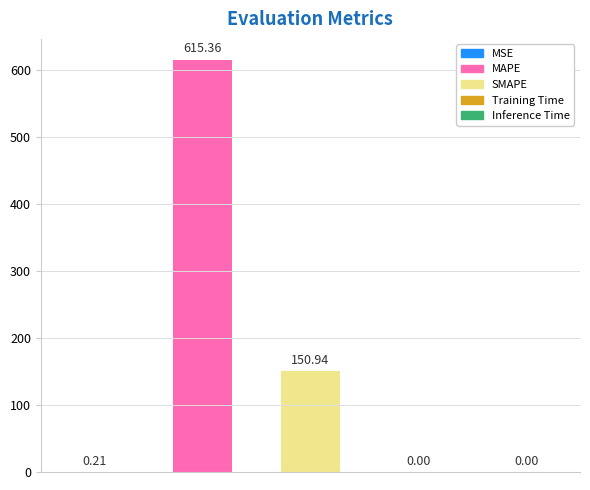

Is it true that the value at Inference Time is 0.0?

True